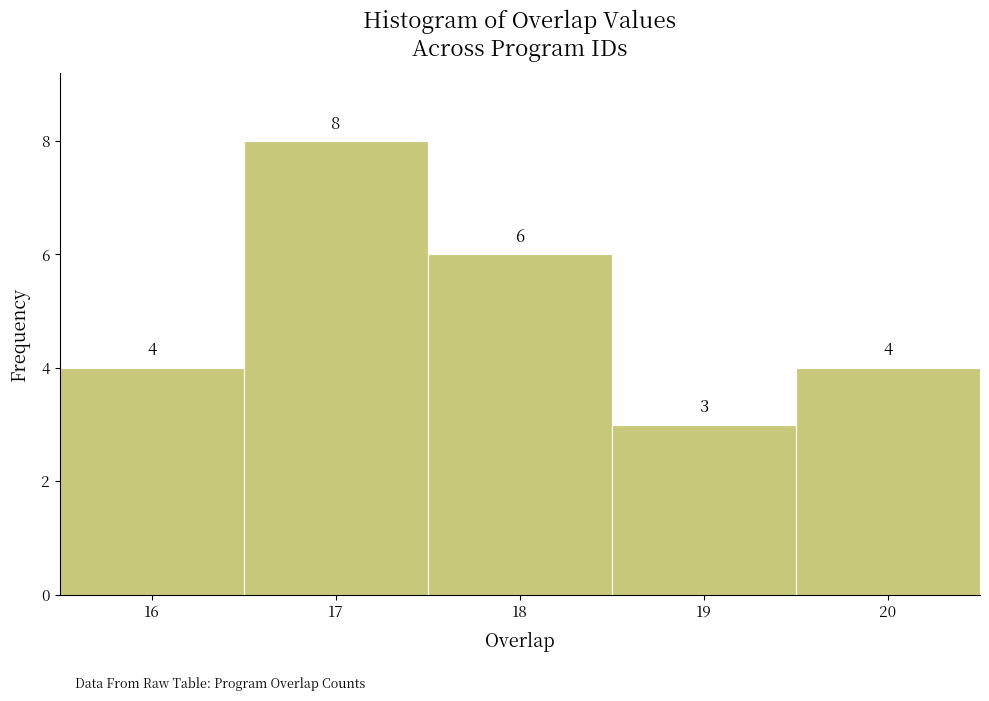

Reading left to right, transcribe this chart: for each bar, give the range it covers on the x-axis and its height.

15.5 to 16.5: 4
16.5 to 17.5: 8
17.5 to 18.5: 6
18.5 to 19.5: 3
19.5 to 20.5: 4